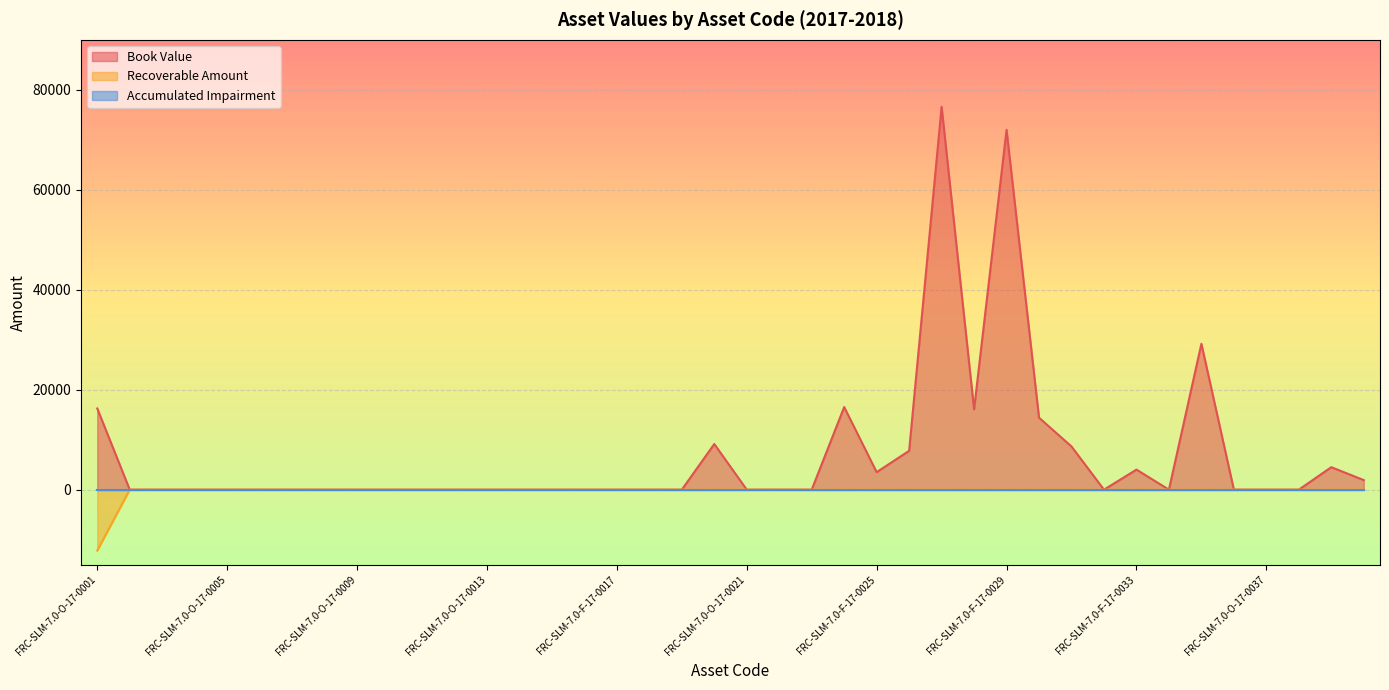

True or false: Book Value and Recoverable Amount cross at least once.

False